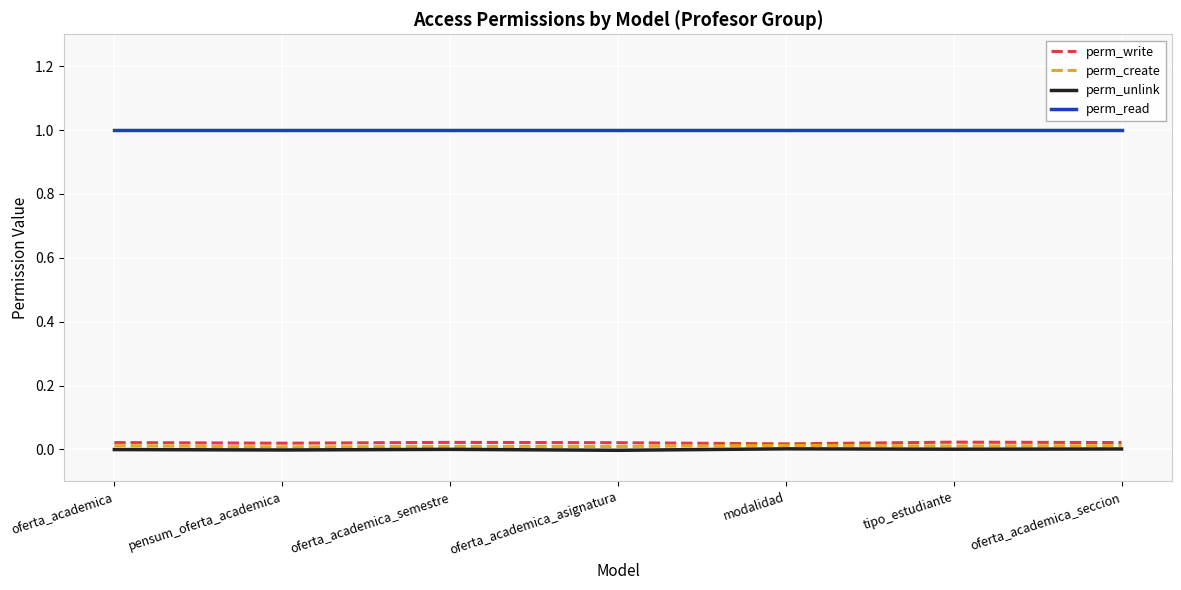

What is the greatest value displayed?

1.0